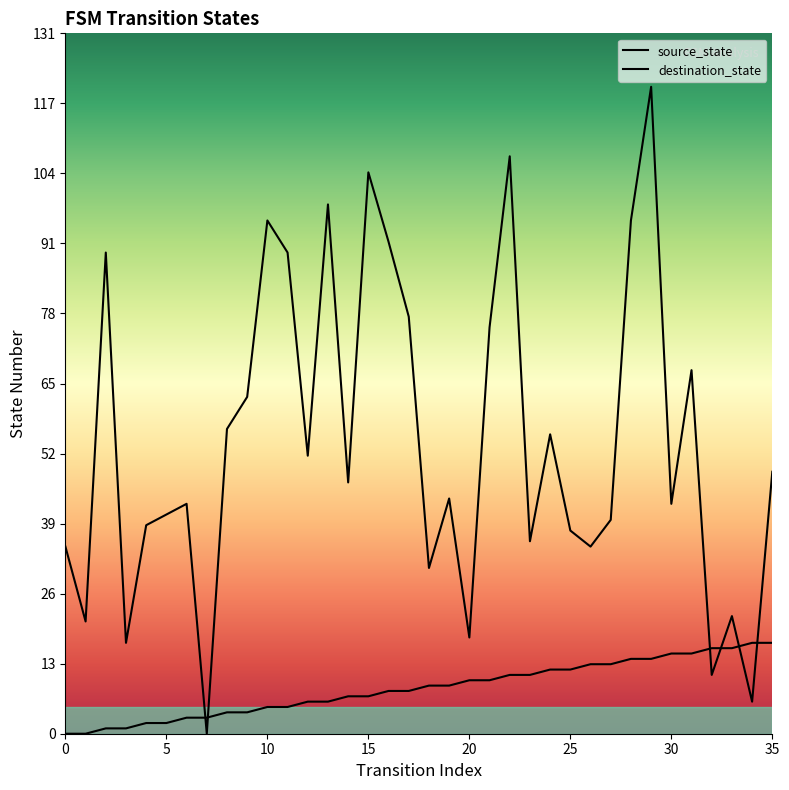

Rank the series by their average value, from highest to lowest.

destination_state, source_state